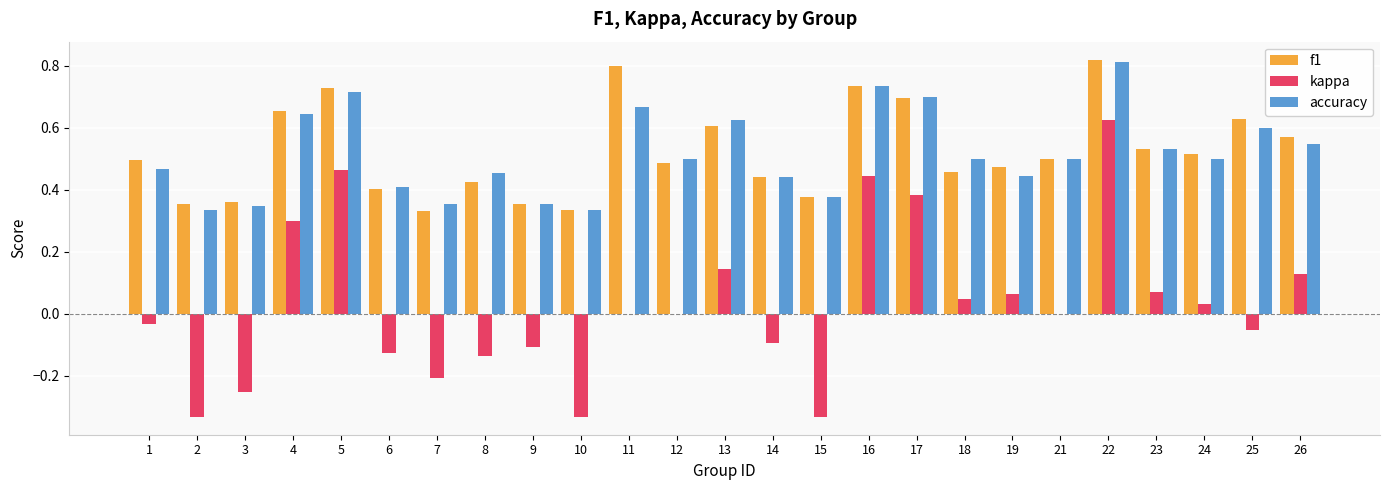

Are the bars grouped side by side (vs. stacked)?

Yes